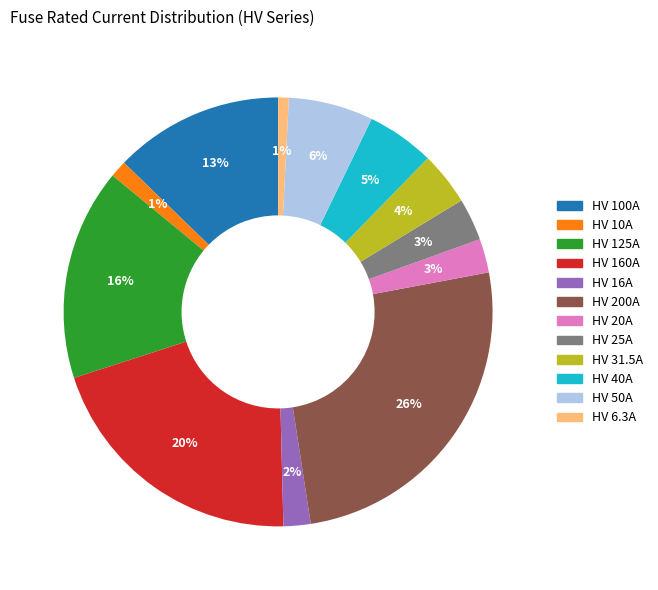

Is HV 20A the majority of the pie?

No